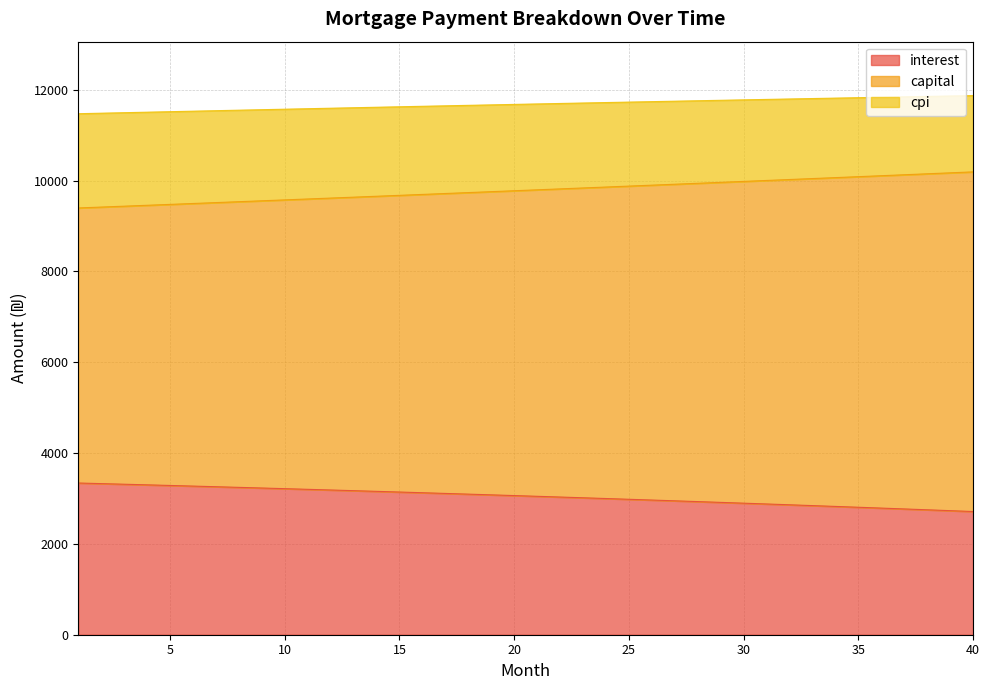

What is the difference between the maximum and minimum values in the interest series?

627.8